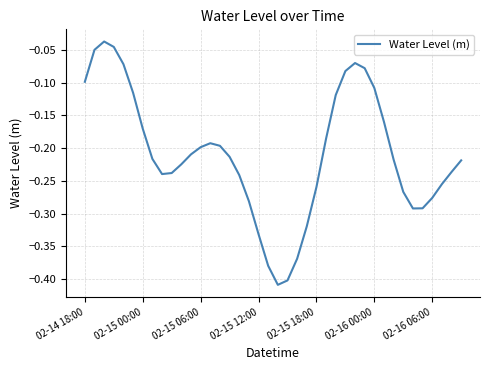

What is the difference between the maximum and minimum values?

0.4